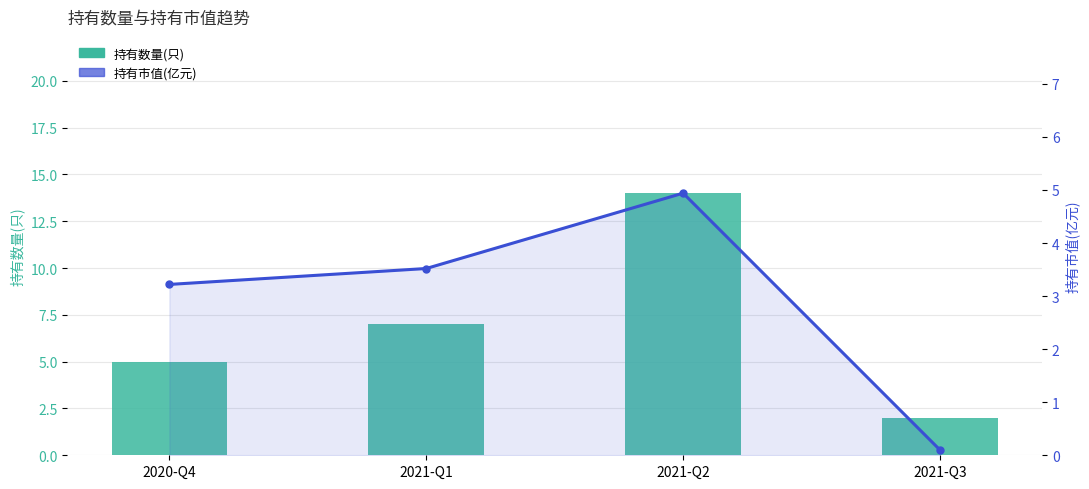

Which series has the largest total across all categories?

持有数量(只)